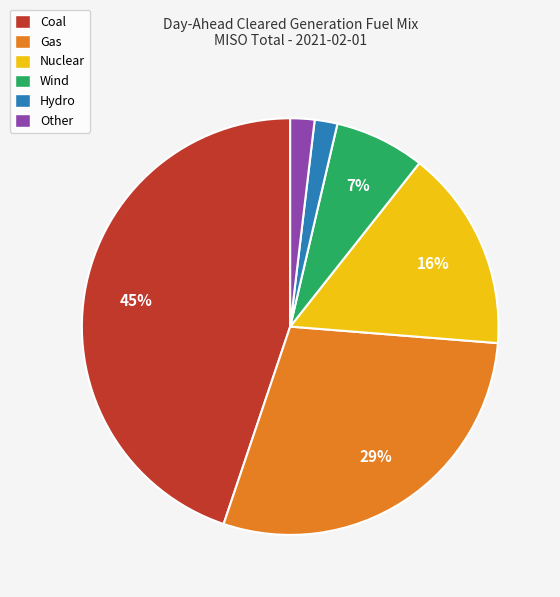

To the nearest percent, what portion does Other represent?

2%